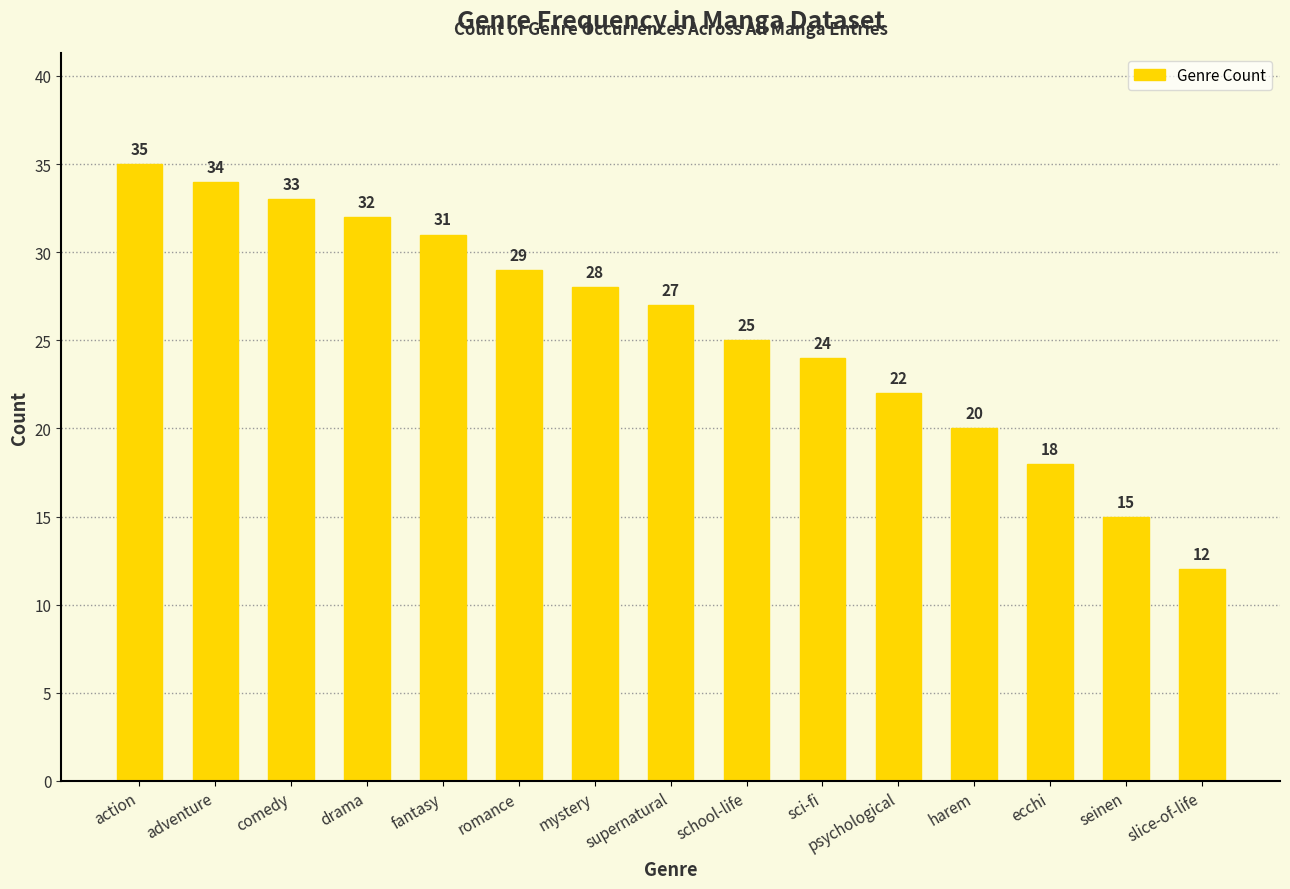

What is the minimum value shown in the chart?

12